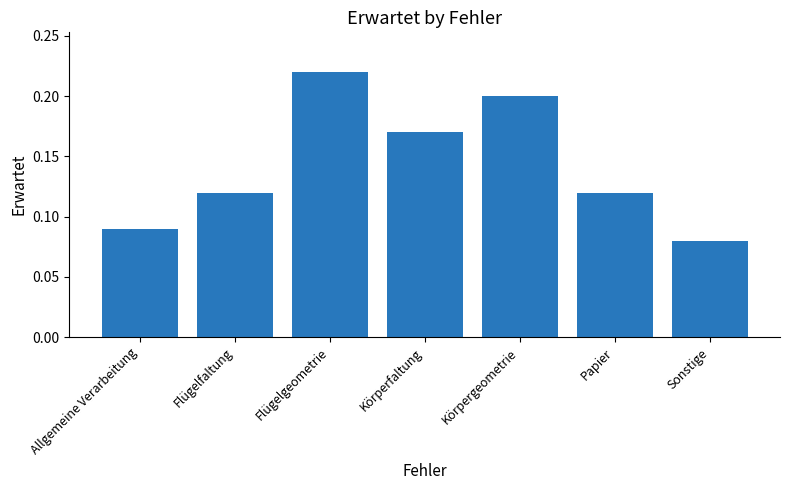

At which label is the value closest to 0?

Sonstige